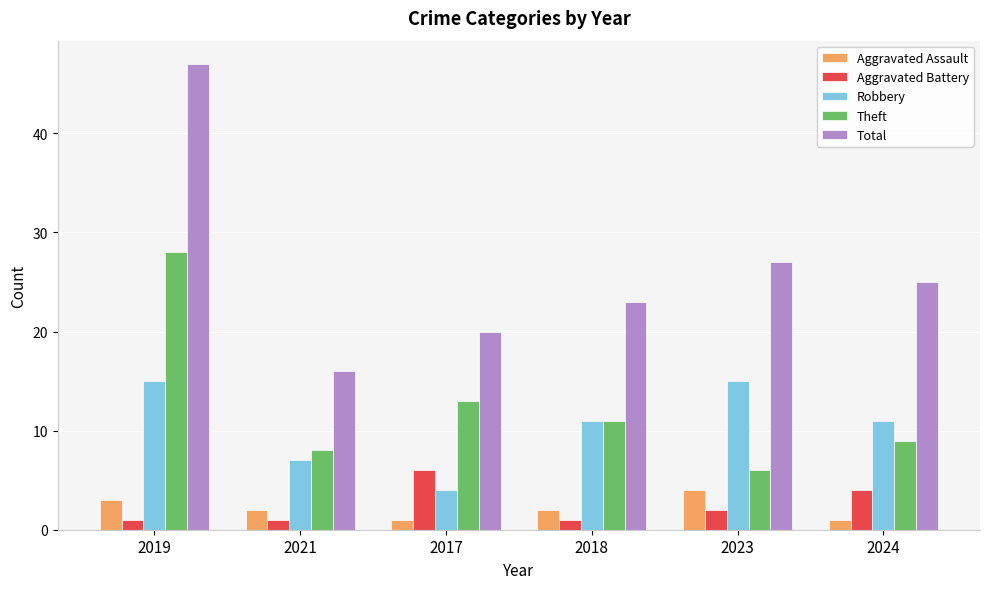

What are all the series names shown in the legend?

Aggravated Assault, Aggravated Battery, Robbery, Theft, Total